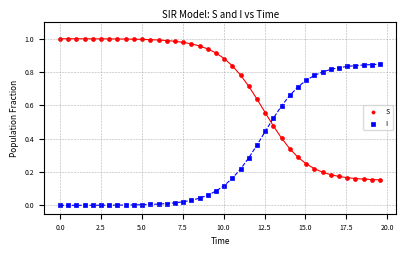

Which series contains the highest Y value?

S